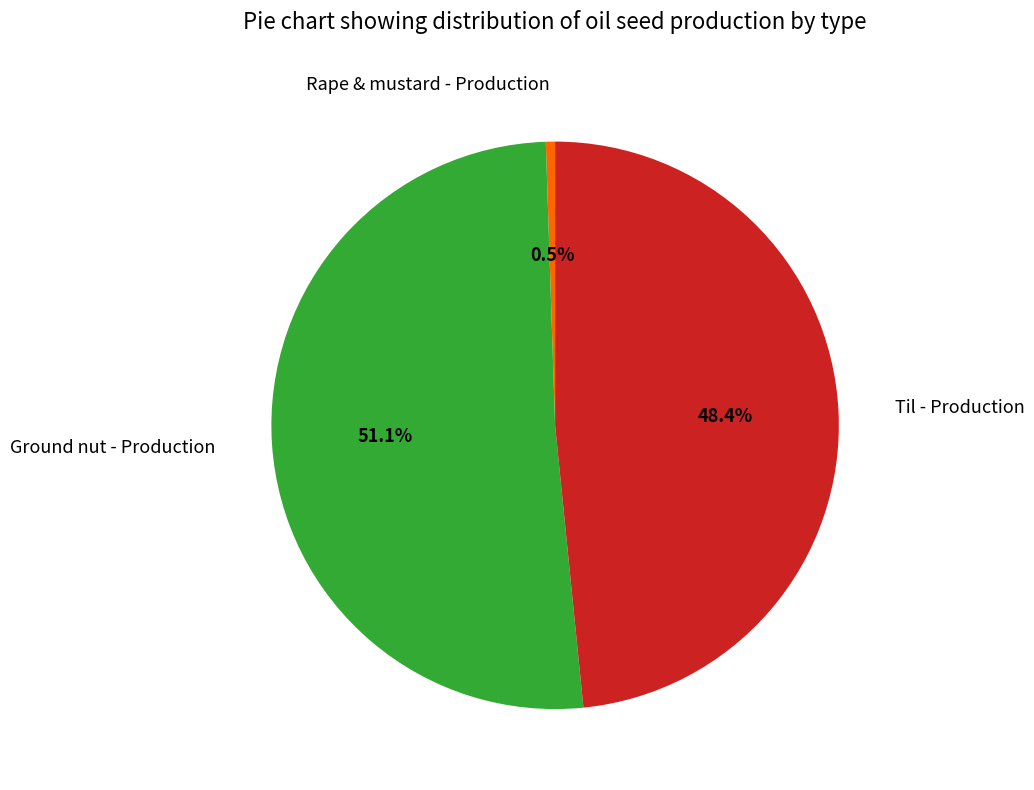

How many slices are in this pie chart?

3